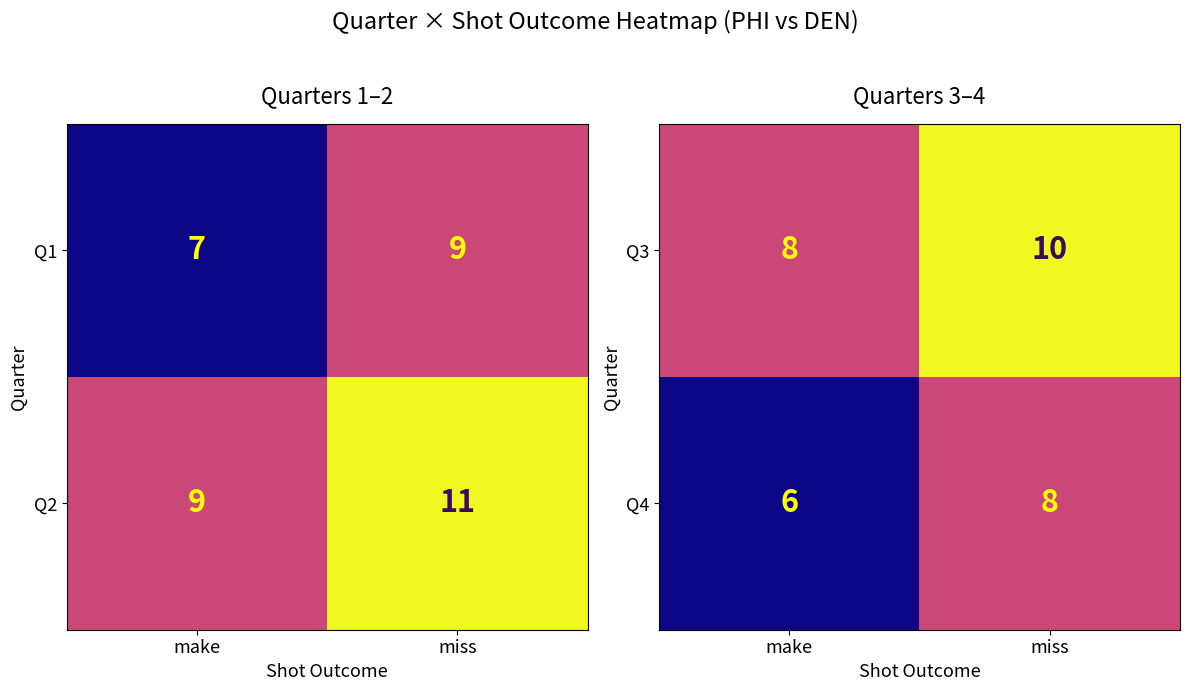

What value does the Q4 series have at make?

6